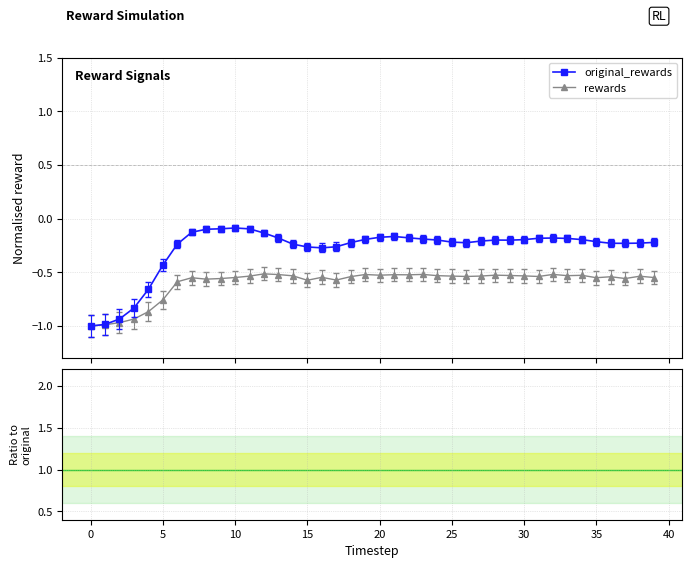

Is it true that rewards equals -0.5 at 36?

True